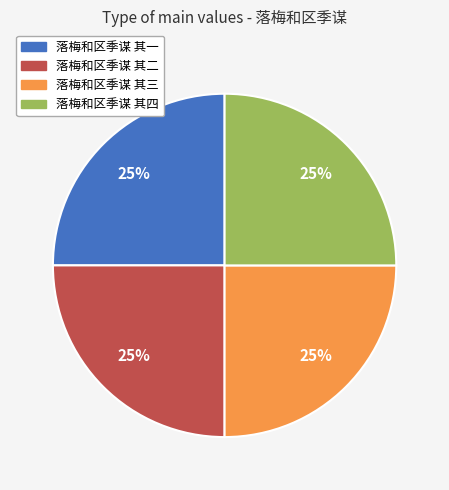

What percentage is the 落梅和区季谋 其三 slice, to the nearest percent?

25%